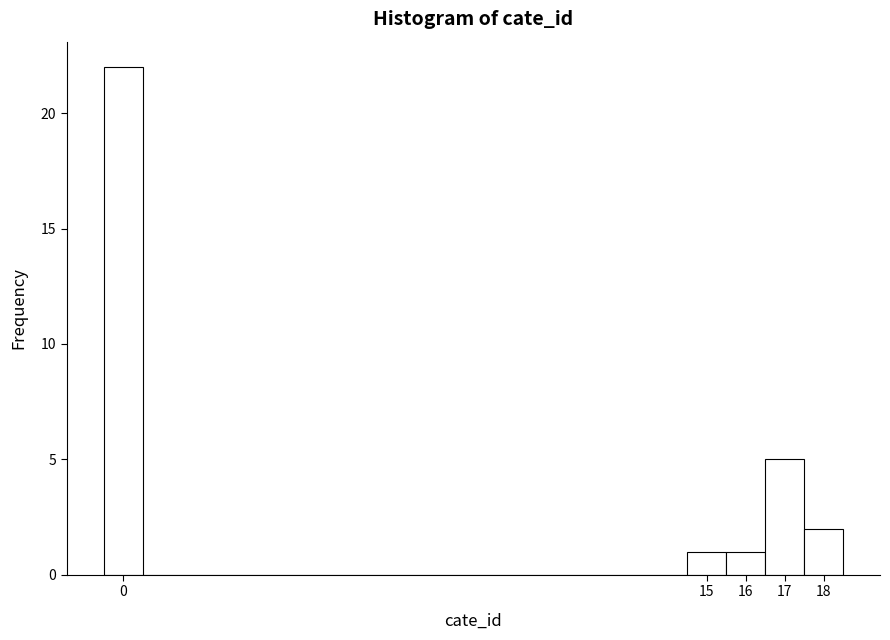

Reading left to right, transcribe this chart: for each bar, give the range it covers on the x-axis and its height. The values are not printed on the chart, so give them approximately, as read against the axis.

-0.5 to 0.5: 22
0.5 to 1.5: 0
1.5 to 2.5: 0
2.5 to 3.5: 0
3.5 to 4.5: 0
4.5 to 5.5: 0
5.5 to 6.5: 0
6.5 to 7.5: 0
7.5 to 8.5: 0
8.5 to 9.5: 0
9.5 to 10.5: 0
10.5 to 11.5: 0
11.5 to 12.5: 0
12.5 to 13.5: 0
13.5 to 14.5: 0
14.5 to 15.5: 1
15.5 to 16.5: 1
16.5 to 17.5: 5
17.5 to 18.5: 2